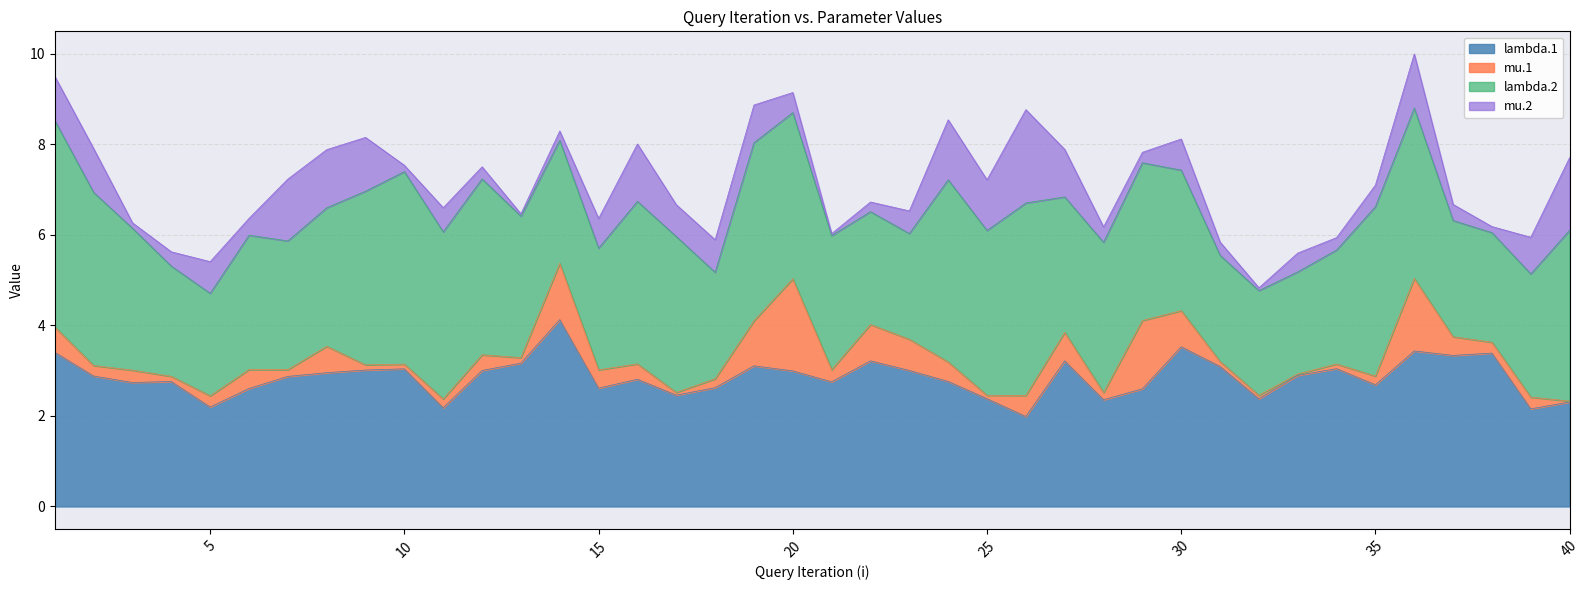

True or false: lambda.1 has a value of 0.7 at 34.

False